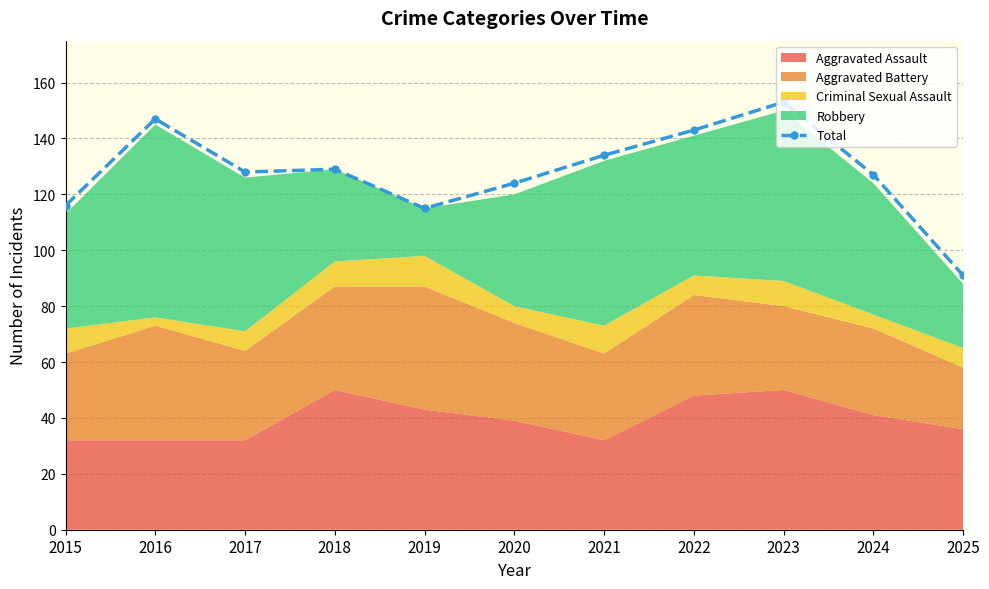

Reading left to right, list all the values displayed in this chart.

116	147	128	129	115	124	134	143	153	127	91